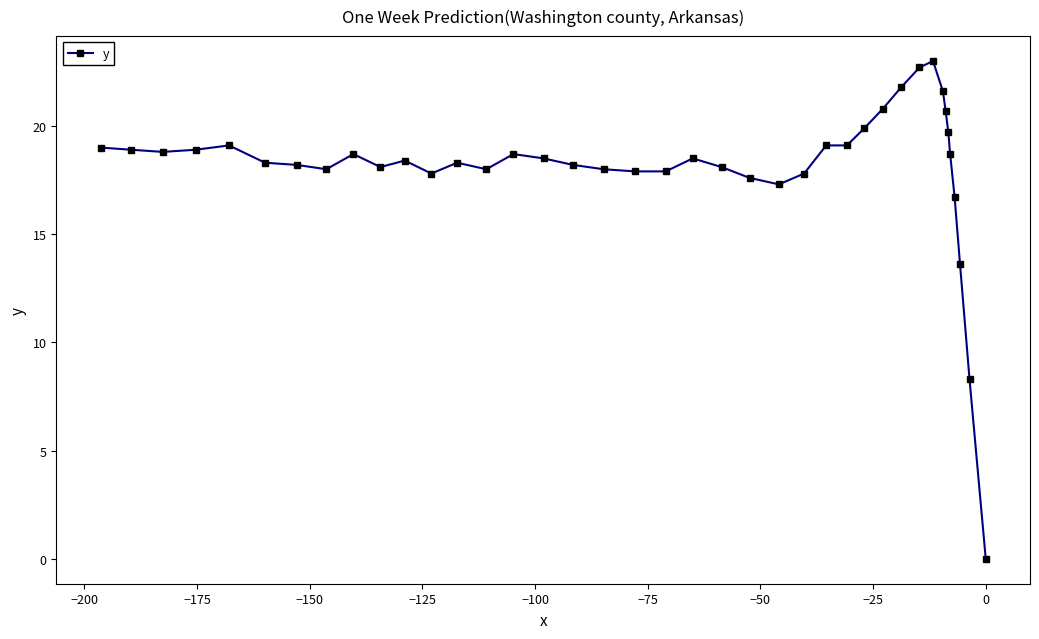

Does the chart display data point markers on the line(s)?

Yes